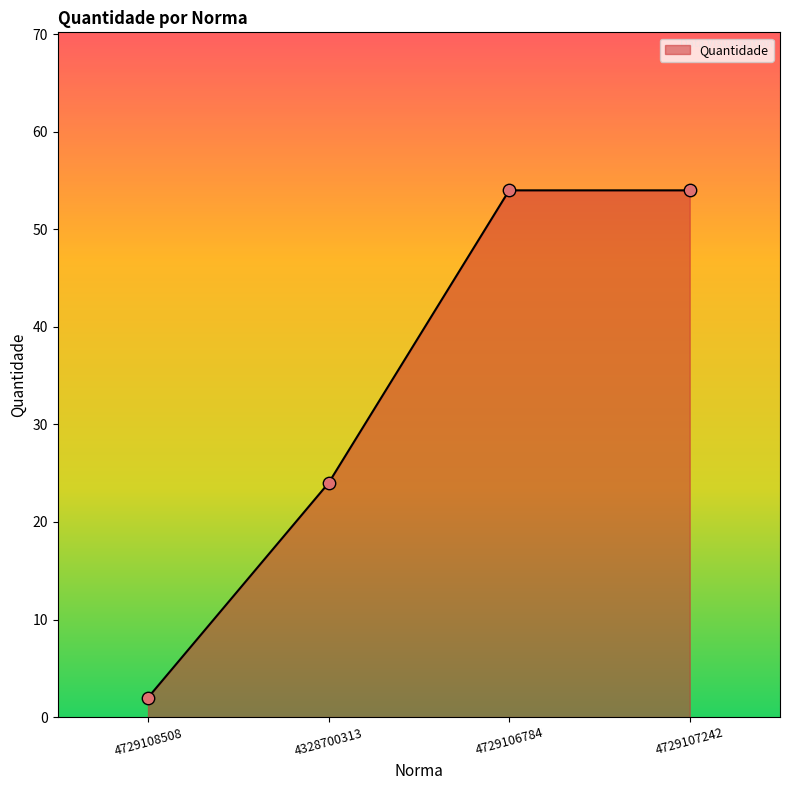

What is the ratio of the value at 4729106784 to the value at 4729107242?

1.0